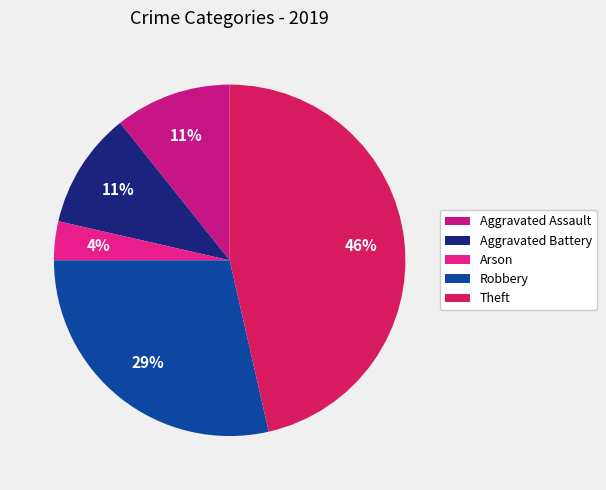

Rank the categories by value from highest to lowest.

Theft, Robbery, Aggravated Assault, Aggravated Battery, Arson